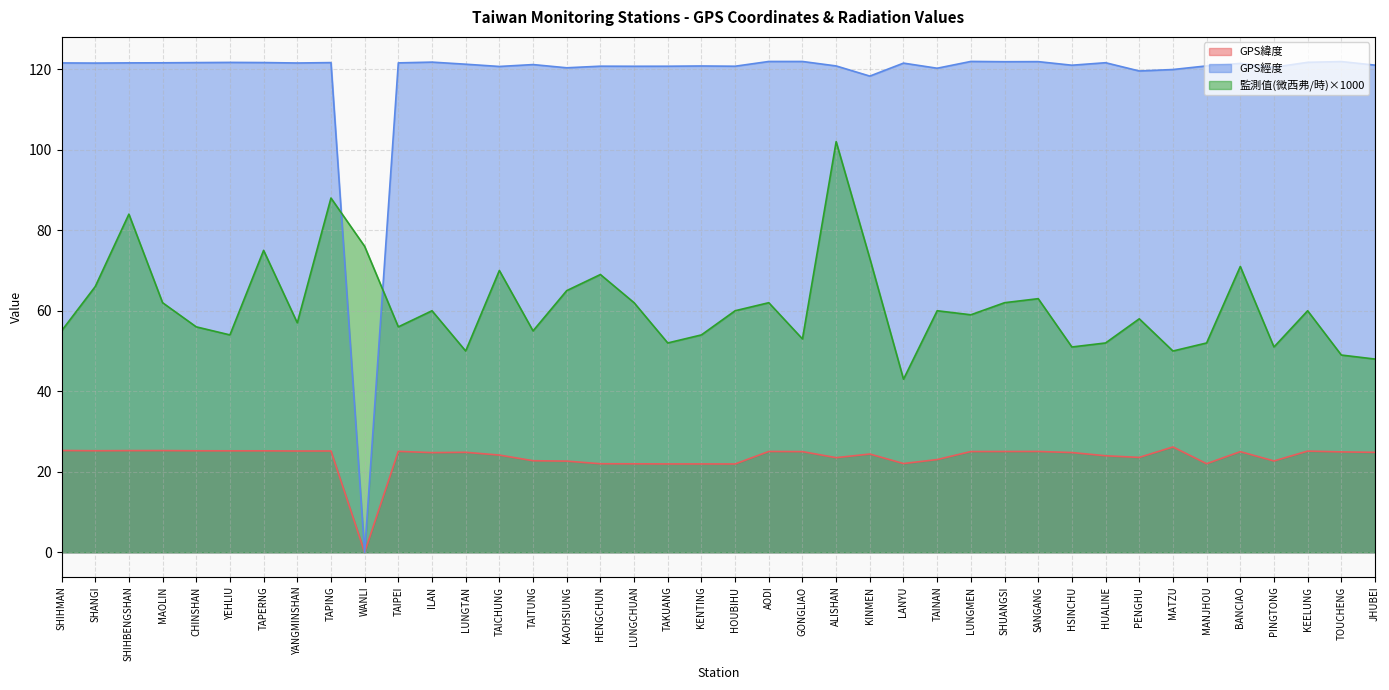

What is the difference between the maximum and minimum values in the GPS緯度 series?

26.2